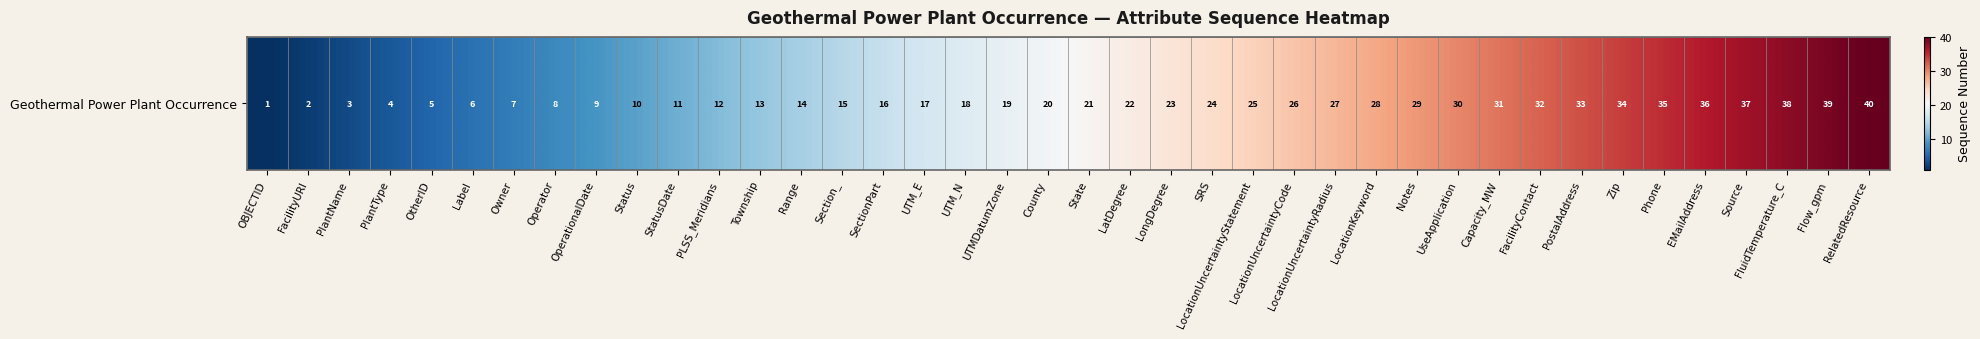

Which label corresponds to the largest value in the chart?

RelatedResource